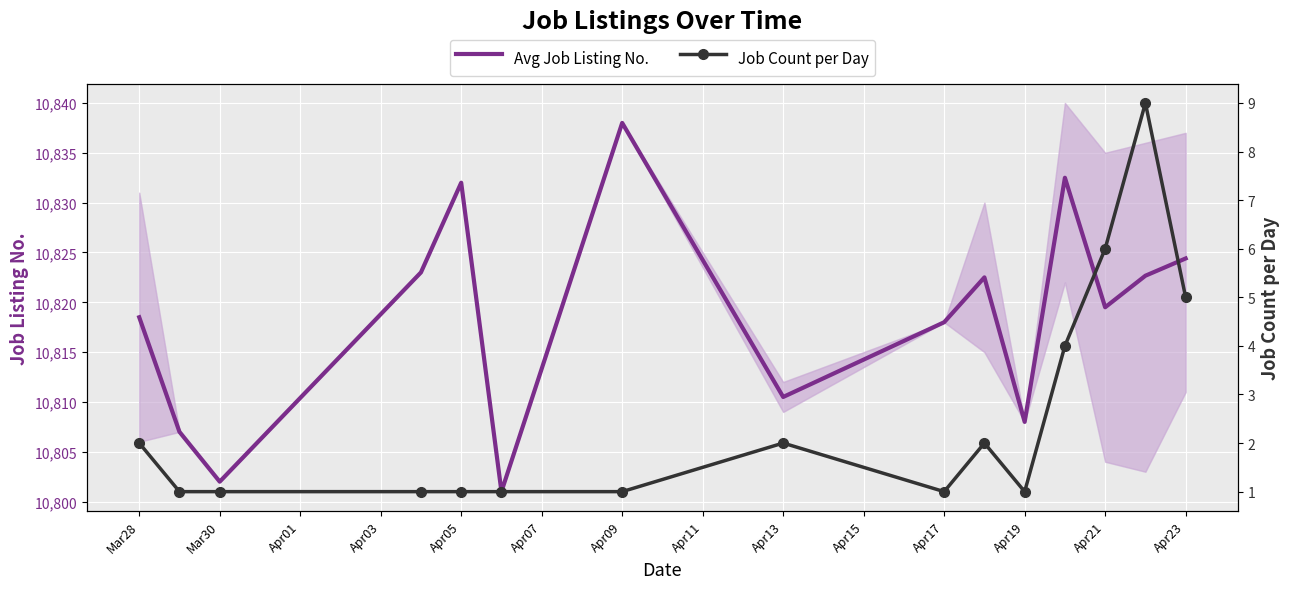

Count the number of data series in this chart.

2